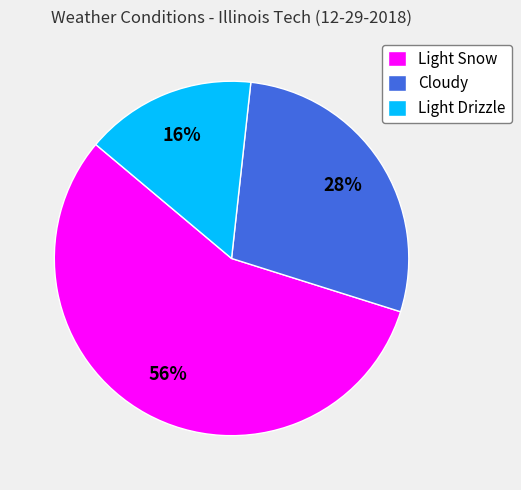

How many segments does this pie chart have?

3